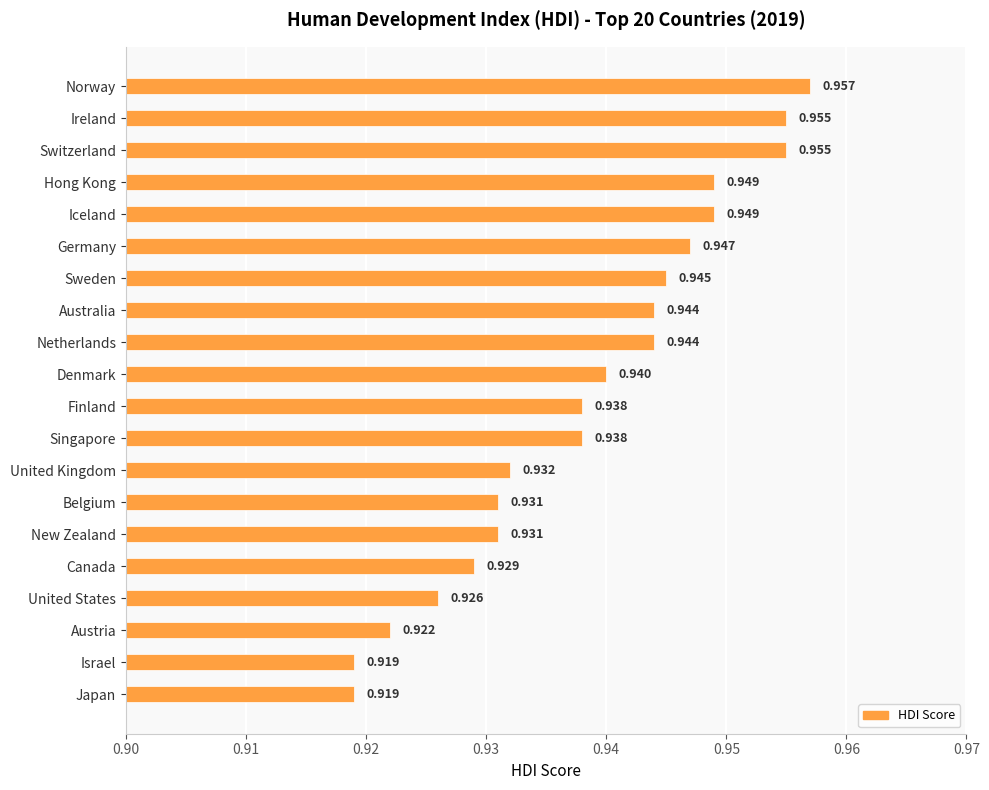

Which category has the highest value across all series?

Norway